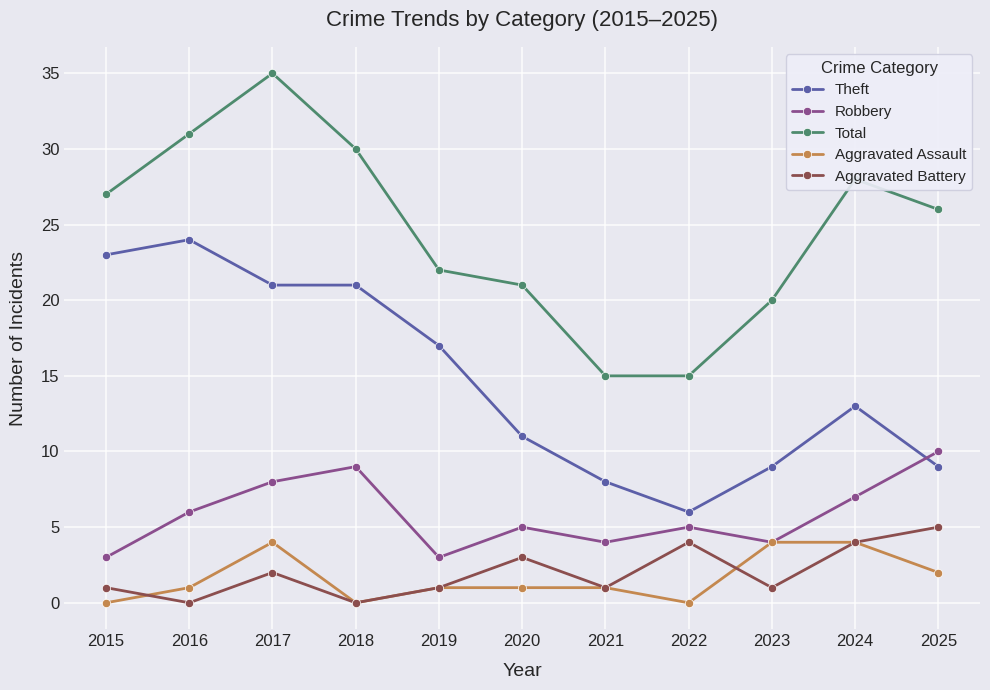

What is the spread (max minus min) of values at 2021?

14